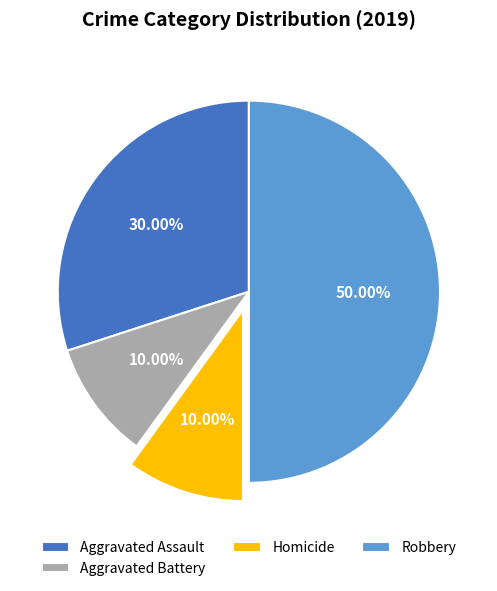

Between Aggravated Assault and Robbery, which is larger?

Robbery